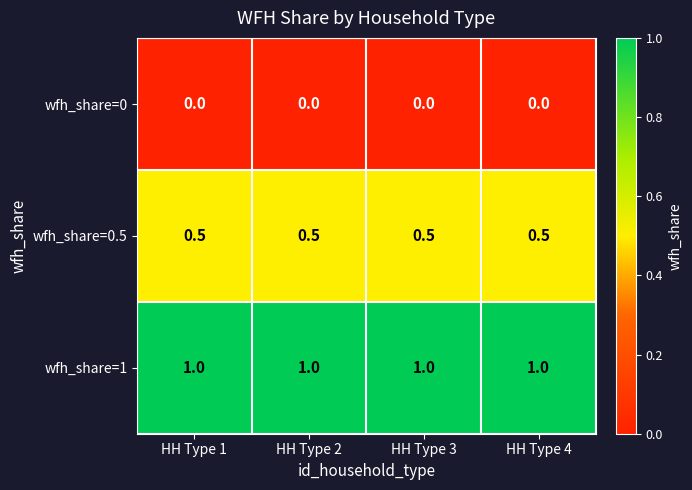

What is the spread (max minus min) of values at HH Type 3?

1.0